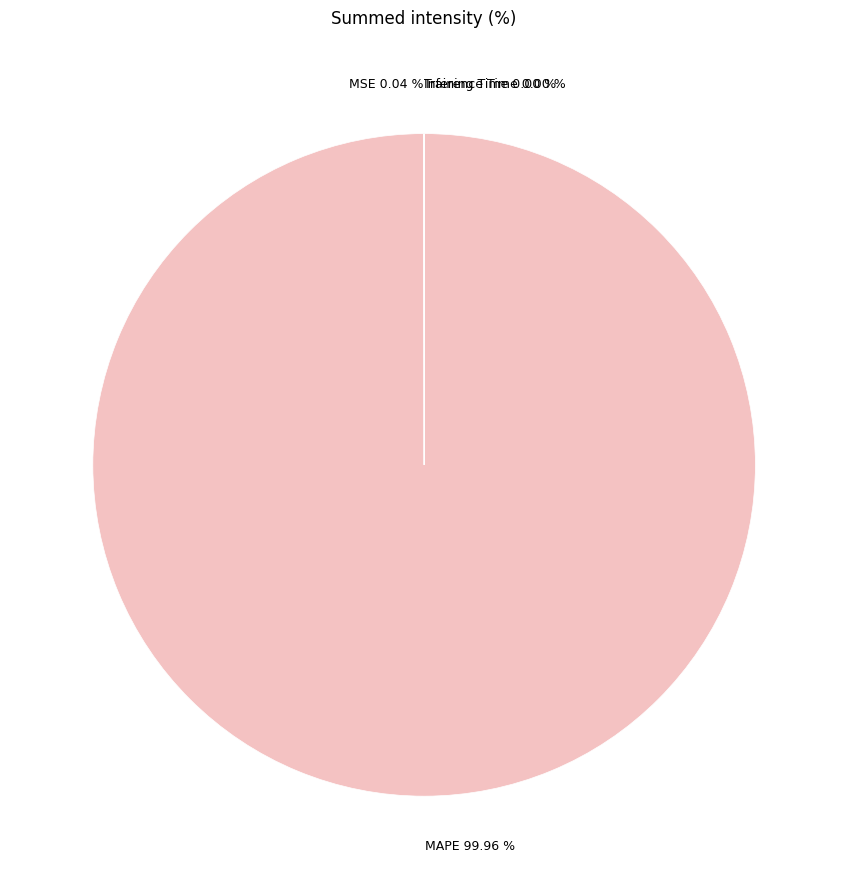

Is MAPE 99.96 % the majority of the pie?

Yes